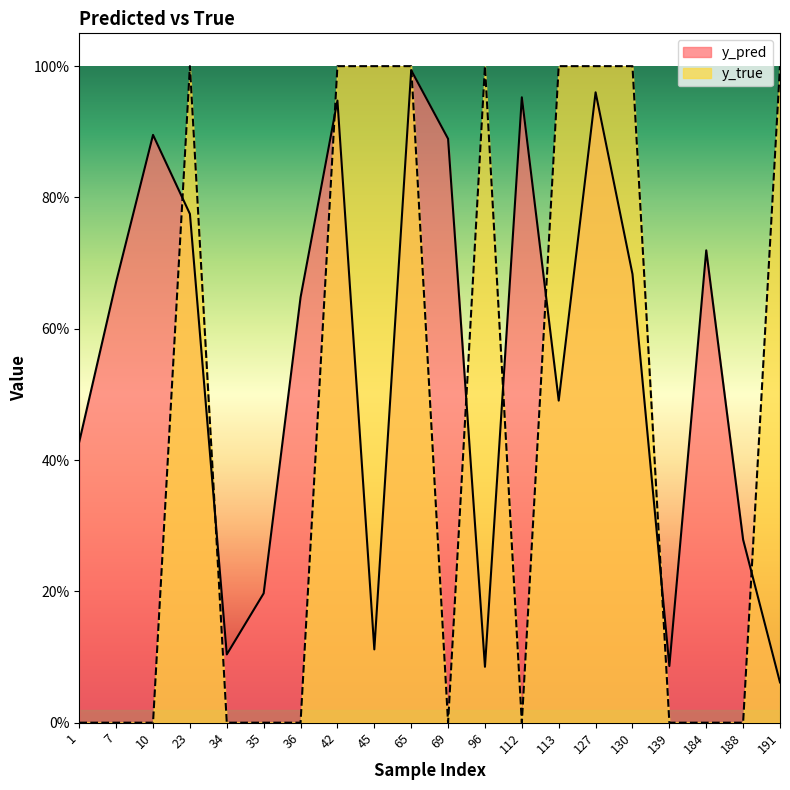

The y_true series shows -0.5 at 139. True or false?

False